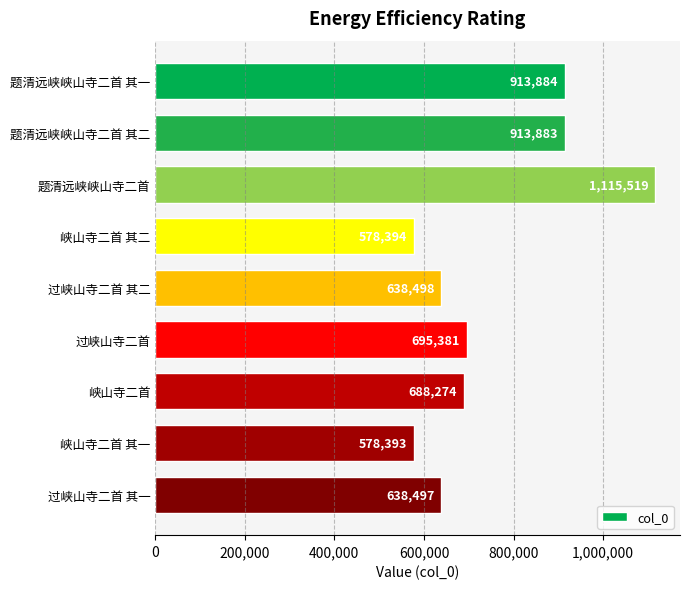

At which category does the chart reach its minimum across all series?

峡山寺二首 其一